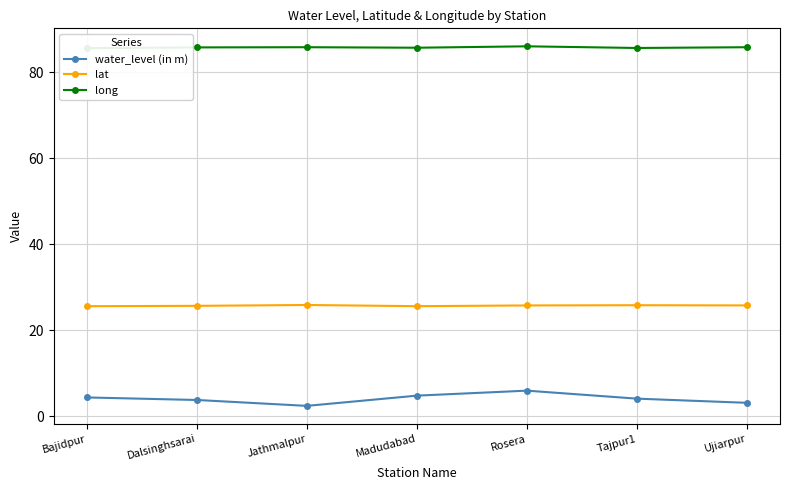

True or false: long and water_level (in m) cross at least once.

False